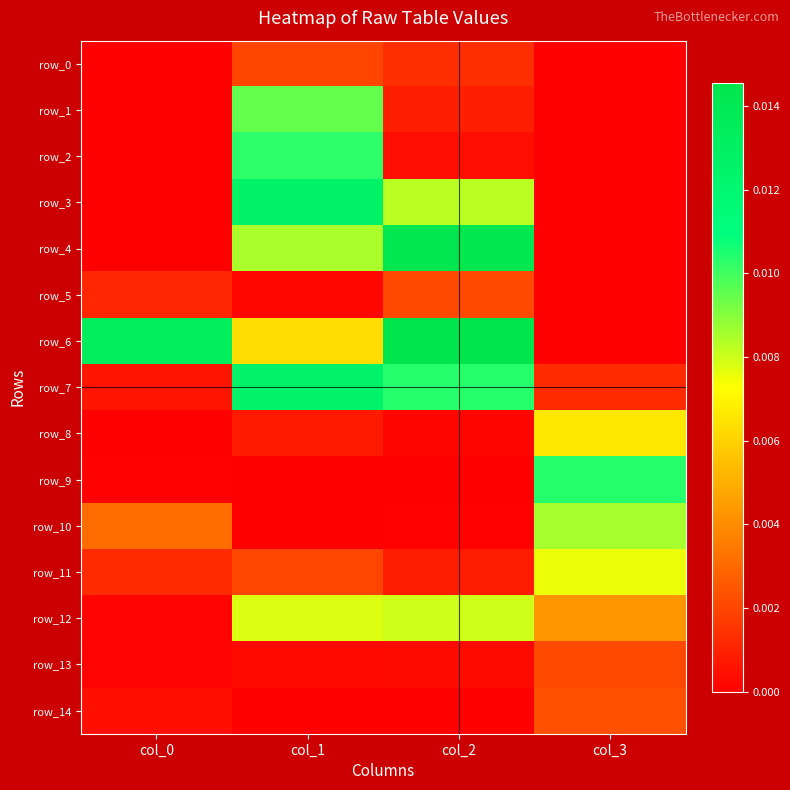

The row_12 series shows 0.0 at col_1. True or false?

False